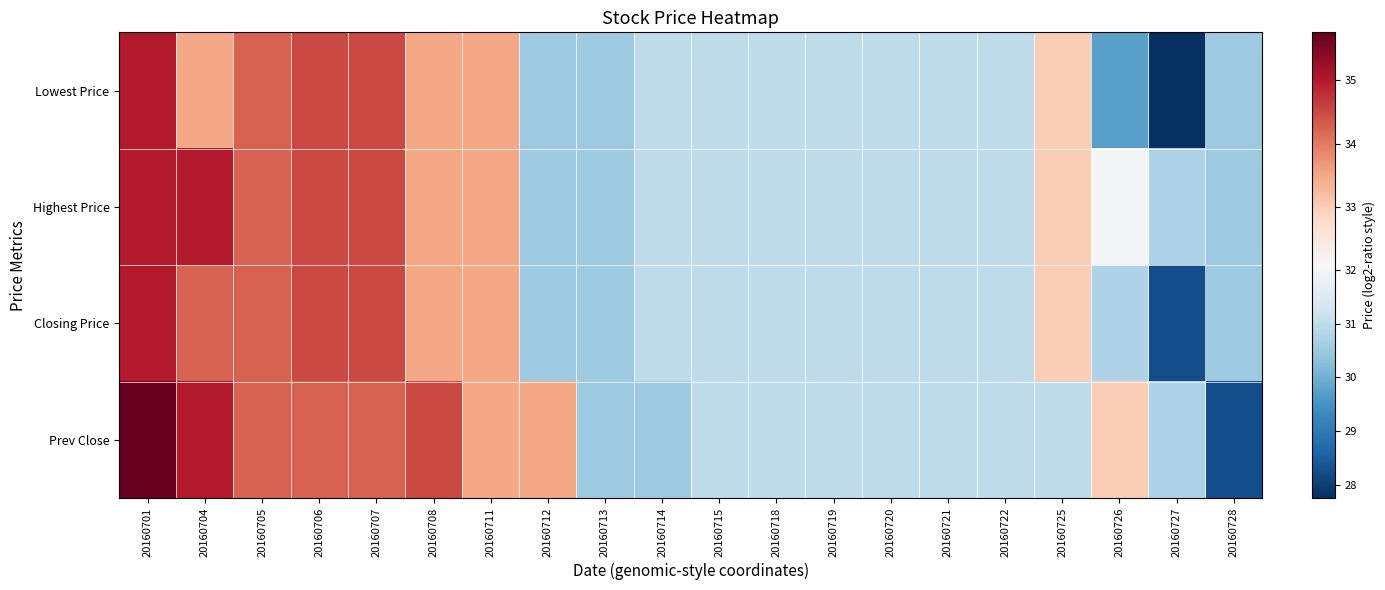

Reading left to right, list all the values displayed in this chart.

Lowest Price: 20160701=35.0	20160704=33.5	20160705=34.2	20160706=34.5	20160707=34.5	20160708=33.5	20160711=33.5	20160712=30.5	20160713=30.5	20160714=31.0	20160715=31.0	20160718=31.0	20160719=31.0	20160720=31.0	20160721=31.0	20160722=31.0	20160725=33.0	20160726=29.8	20160727=27.8	20160728=30.5
Highest Price: 20160701=35.0	20160704=35.0	20160705=34.2	20160706=34.5	20160707=34.5	20160708=33.5	20160711=33.5	20160712=30.5	20160713=30.5	20160714=31.0	20160715=31.0	20160718=31.0	20160719=31.0	20160720=31.0	20160721=31.0	20160722=31.0	20160725=33.0	20160726=32.0	20160727=30.8	20160728=30.5
Closing Price: 20160701=35.0	20160704=34.2	20160705=34.2	20160706=34.5	20160707=34.5	20160708=33.5	20160711=33.5	20160712=30.5	20160713=30.5	20160714=31.0	20160715=31.0	20160718=31.0	20160719=31.0	20160720=31.0	20160721=31.0	20160722=31.0	20160725=33.0	20160726=30.8	20160727=28.2	20160728=30.5
Prev Close: 20160701=35.8	20160704=35.0	20160705=34.2	20160706=34.2	20160707=34.2	20160708=34.5	20160711=33.5	20160712=33.5	20160713=30.5	20160714=30.5	20160715=31.0	20160718=31.0	20160719=31.0	20160720=31.0	20160721=31.0	20160722=31.0	20160725=31.0	20160726=33.0	20160727=30.8	20160728=28.2